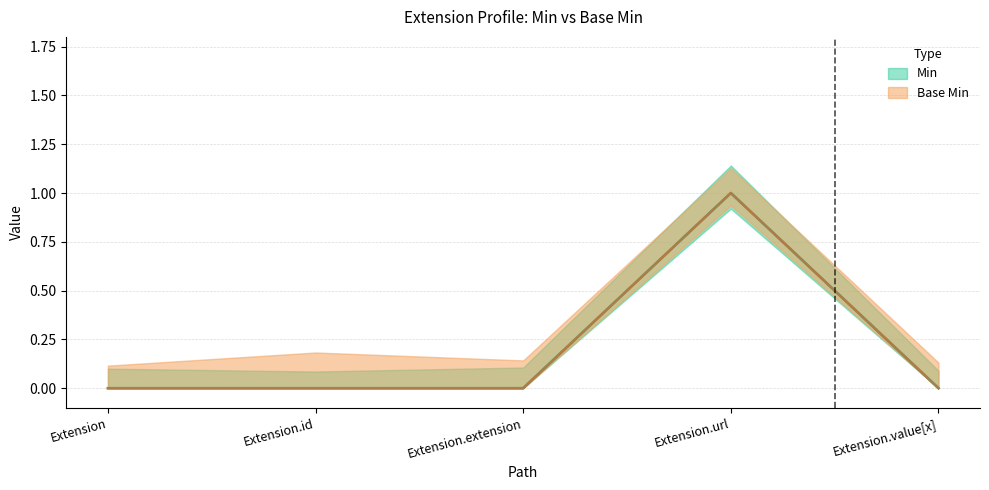

Does the chart display data point markers on the line(s)?

No